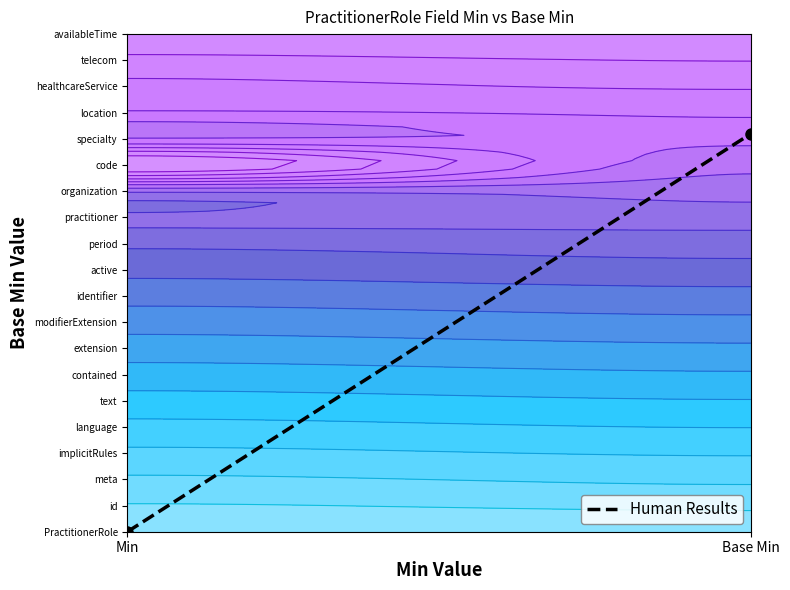

How many positive values are there?

1